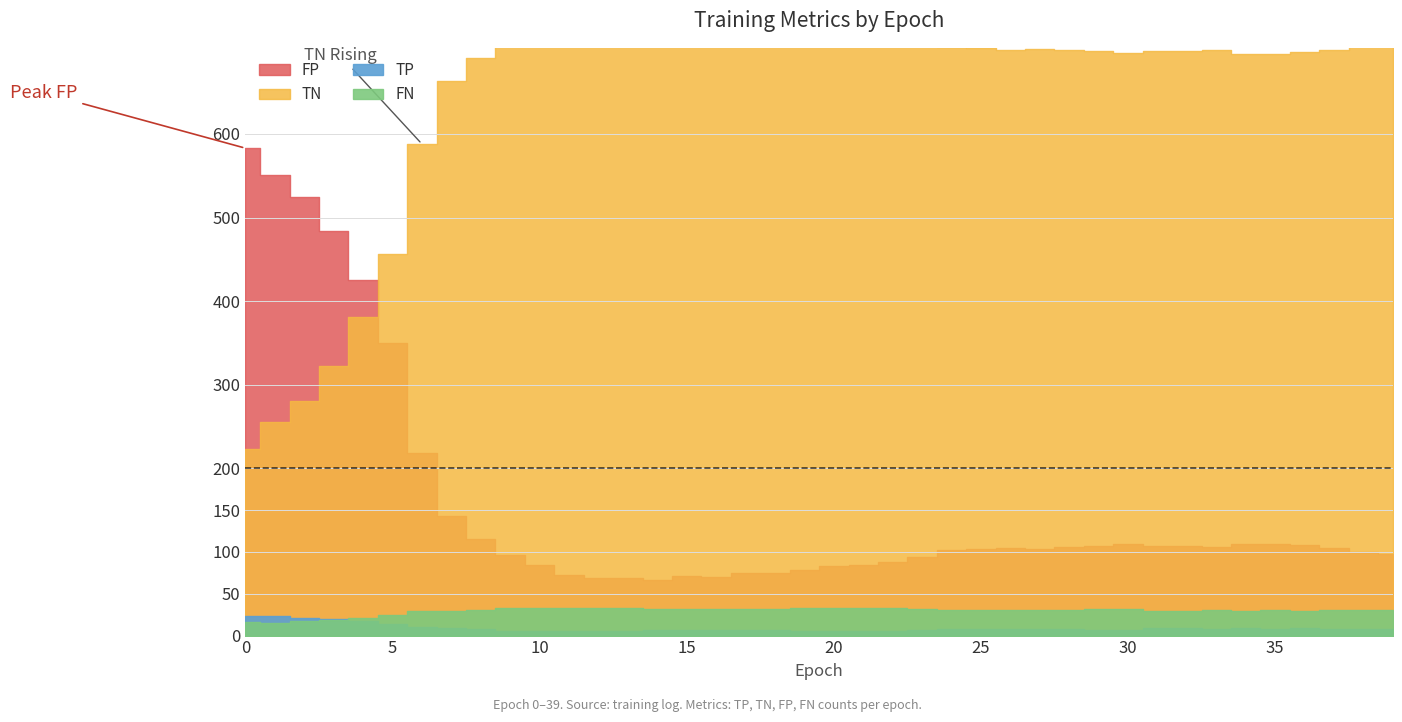

True or false: TN and FP cross at least once.

True